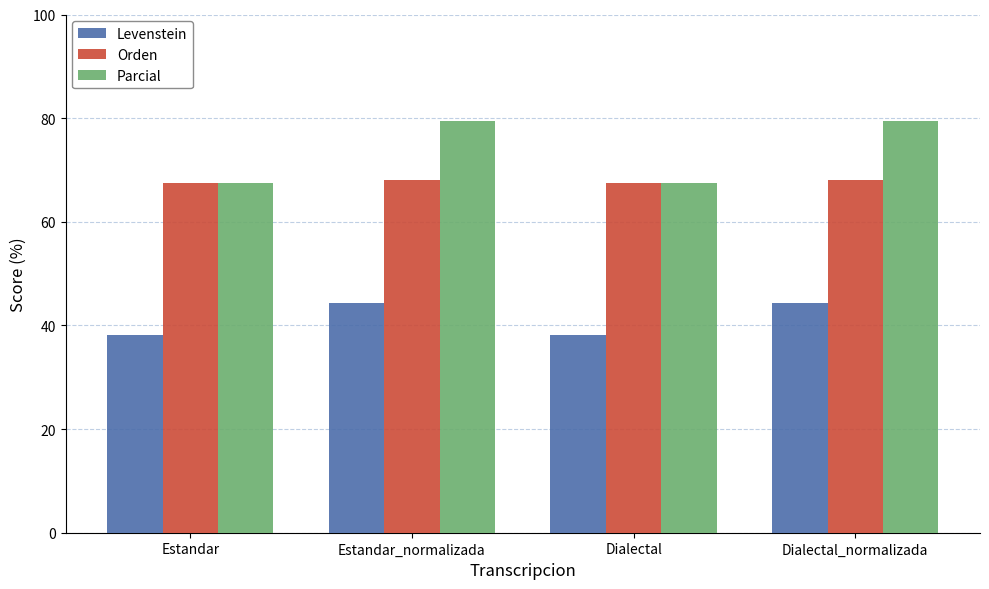

What is the label of the 4th bar from the right?

Estandar